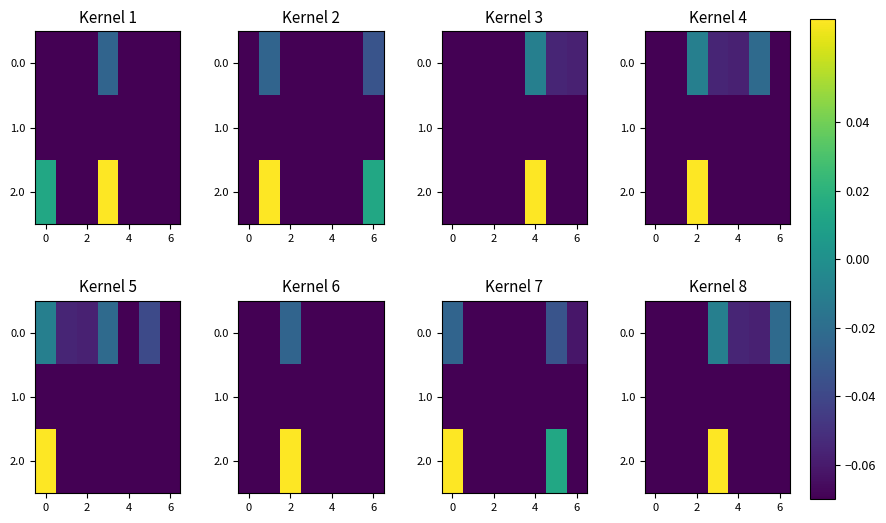

What value does the 2.0 series have at 6?

-0.1